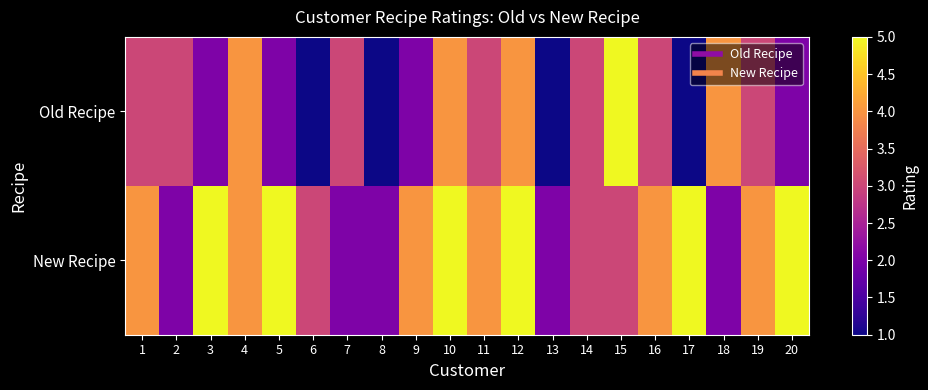

Between 1 and 4, which series saw the biggest shift?

Old Recipe